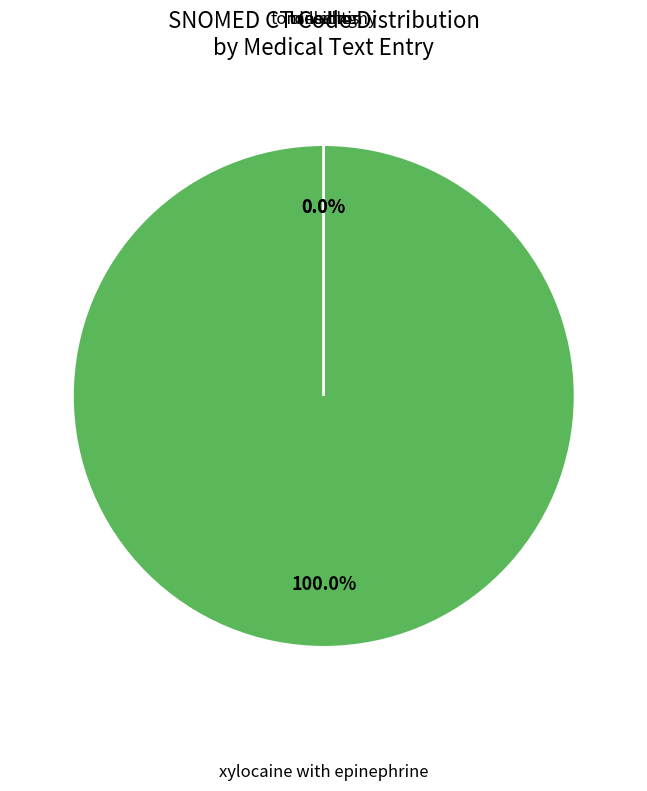

Rank the categories by value from highest to lowest.

xylocaine with epinephrine, tonsillitis, bleeding, tonsillectomy